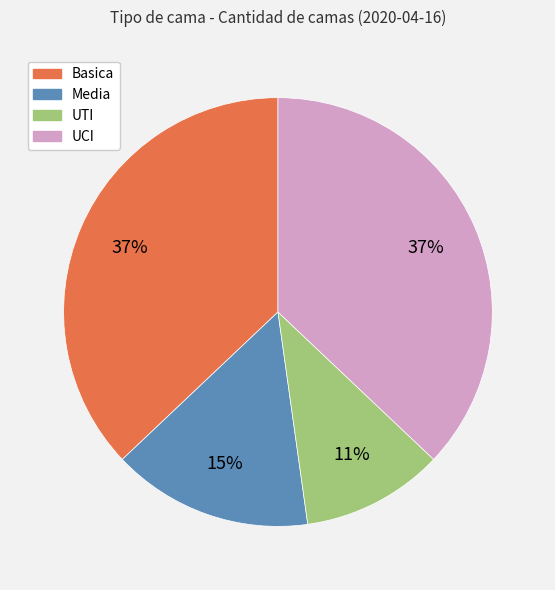

To the nearest percent, what is the difference between the largest and smallest slice percentages?

26%